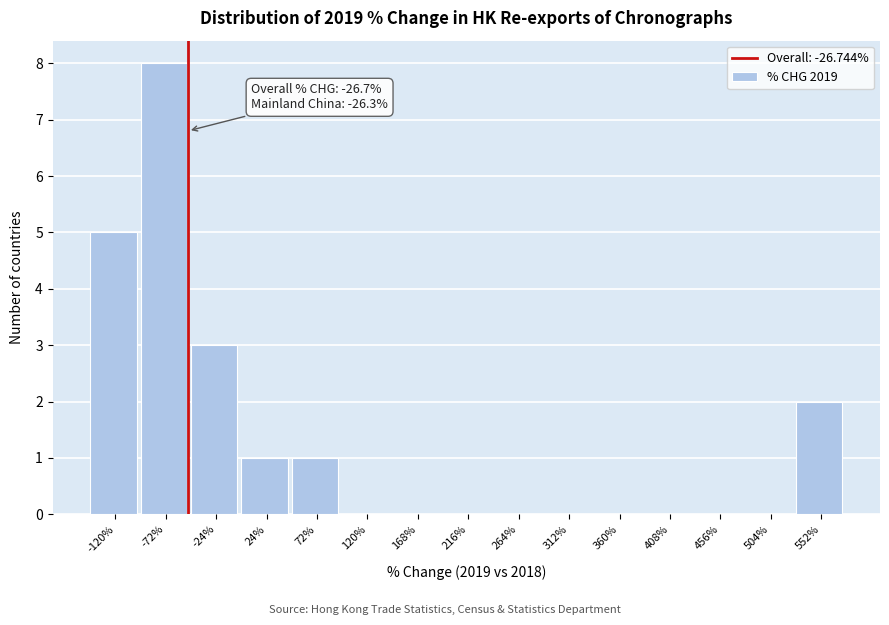

Reading left to right, what are all the values shown in this chart?

-120%=5	-72%=8	-24%=3	24%=1	72%=1	120%=0	168%=0	216%=0	264%=0	312%=0	360%=0	408%=0	456%=0	504%=0	552%=2